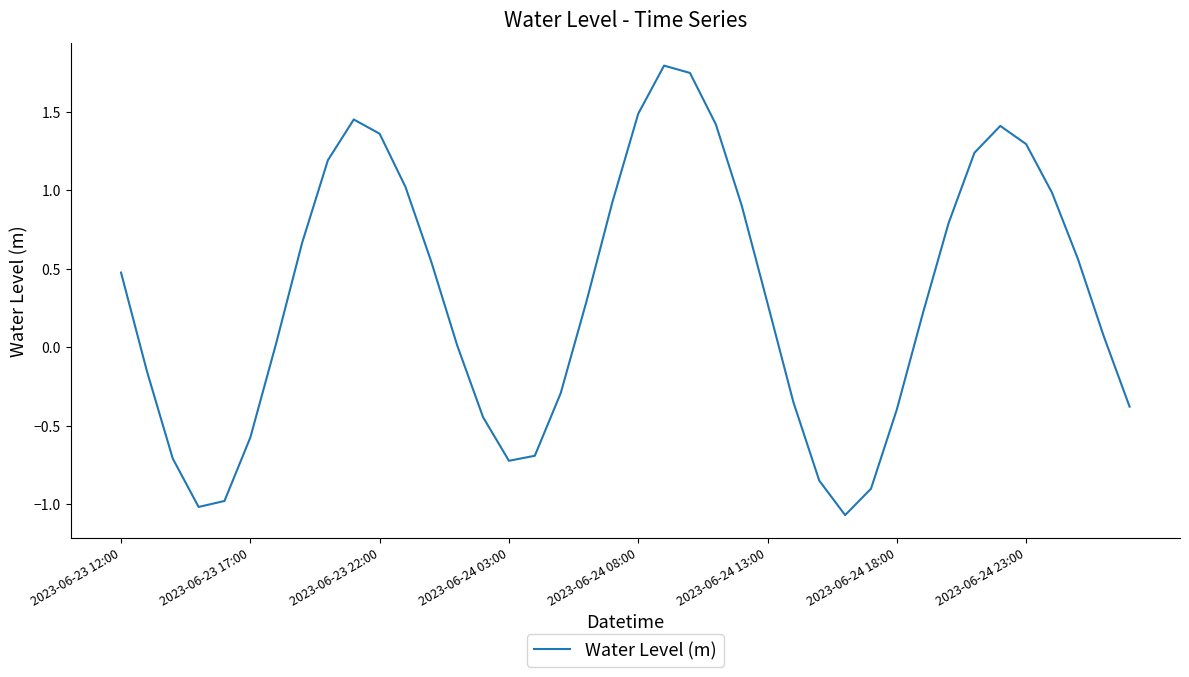

What is the difference between the maximum and minimum values?

2.9